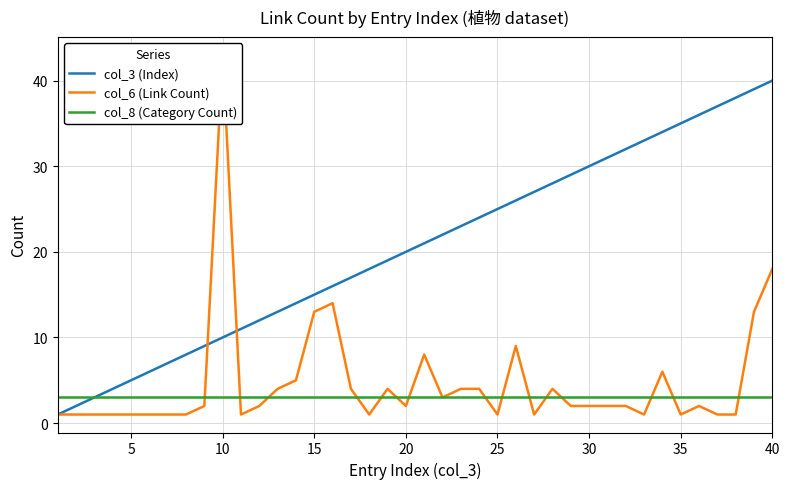

True or false: col_3 (Index) and col_8 (Category Count) cross at least once.

False